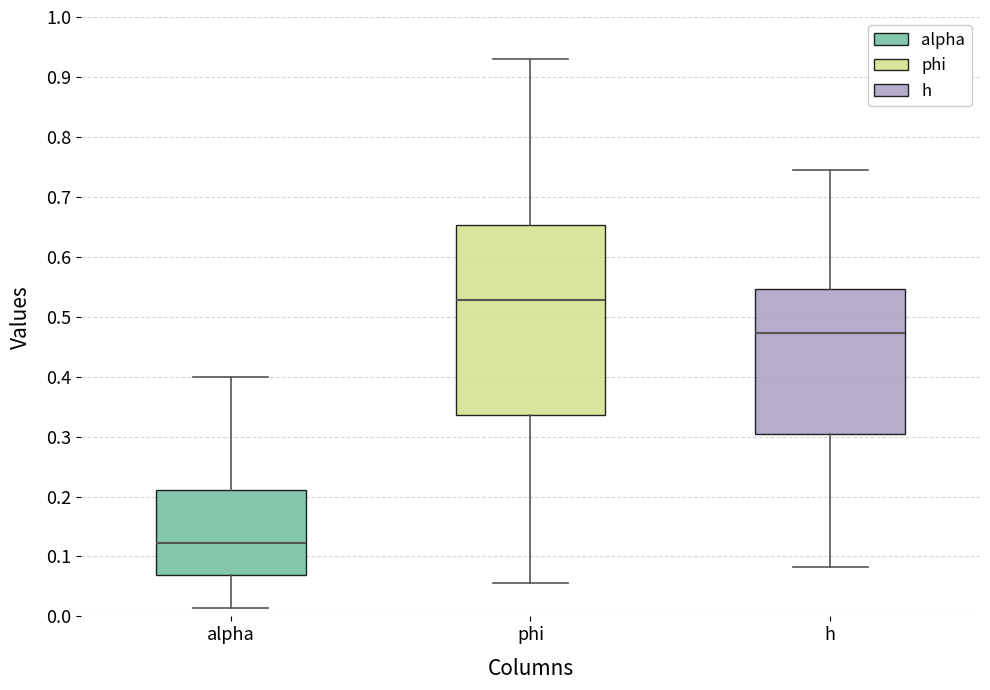

Which box has the lowest median line?

alpha